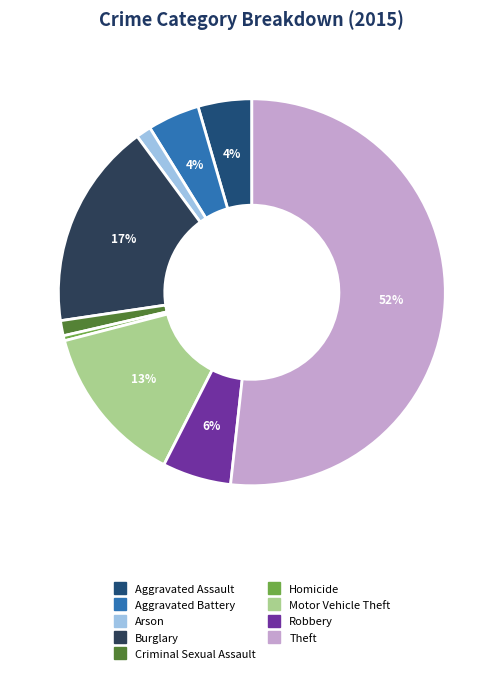

Rank the categories by value from highest to lowest.

Theft, Burglary, Motor Vehicle Theft, Robbery, Aggravated Assault, Aggravated Battery, Arson, Criminal Sexual Assault, Homicide